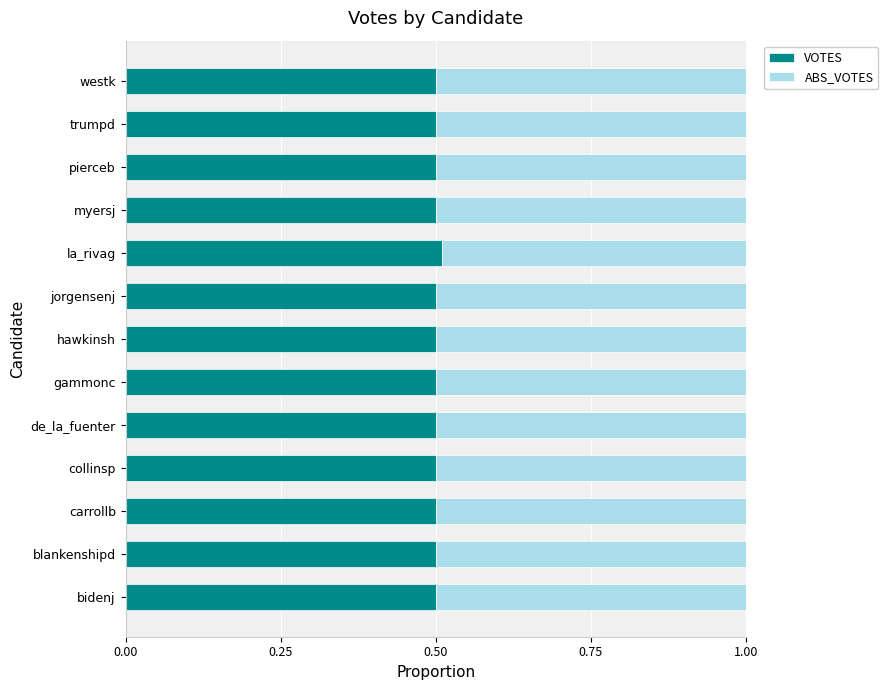

What is the highest value of the VOTES series?

0.5